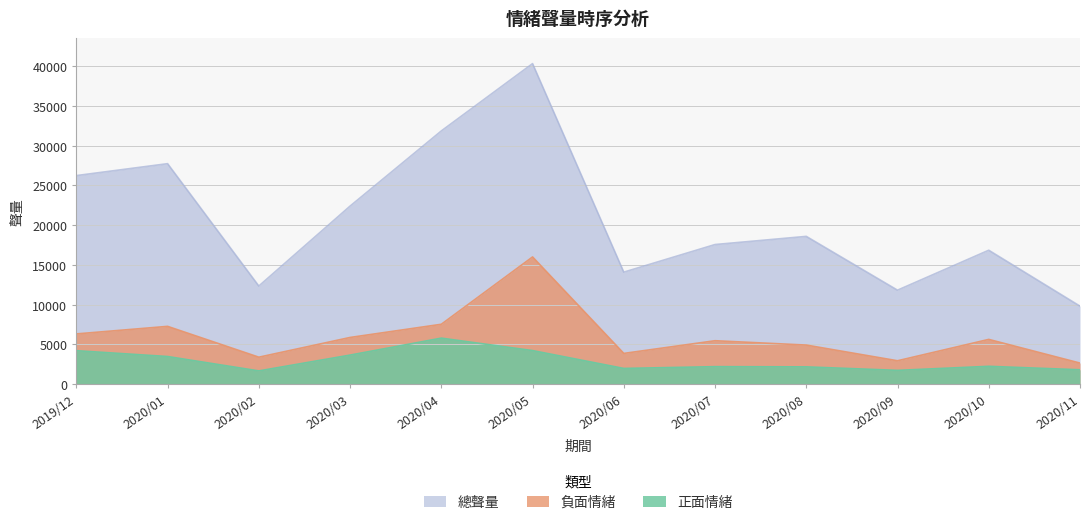

Reading right to left, list all the values displayed in this chart.

正面情緒: 1798	2233	1724	2164	2190	1967	4212	5778	3645	1655	3465	4199
負面情緒: 2641	5620	2932	4906	5453	3857	15991	7522	5863	3382	7259	6309
總聲量: 9804	16836	11812	18579	17552	14080	40312	31842	22387	12333	27725	26225